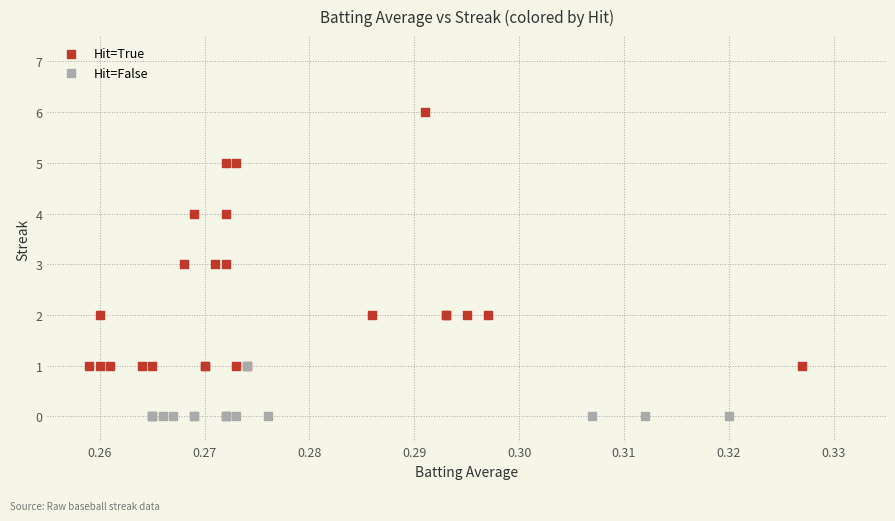

What are all the series names shown in the legend?

Hit=True, Hit=False